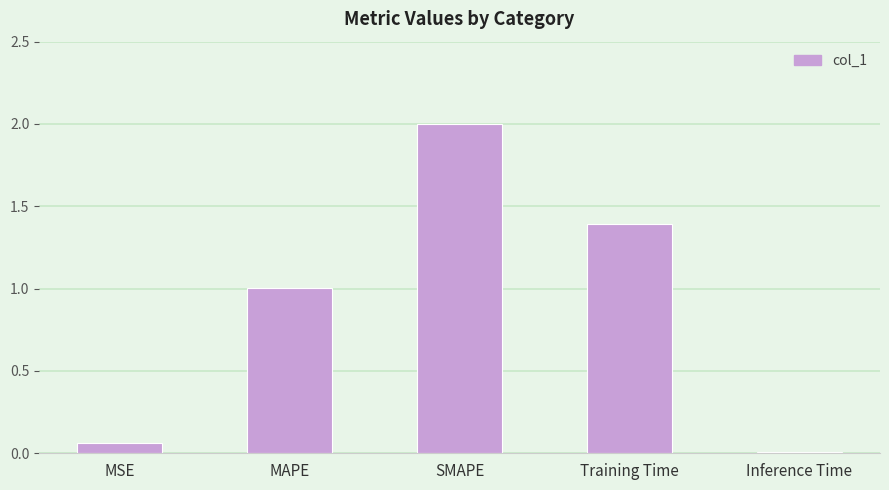

How many categories are shown in the chart?

5